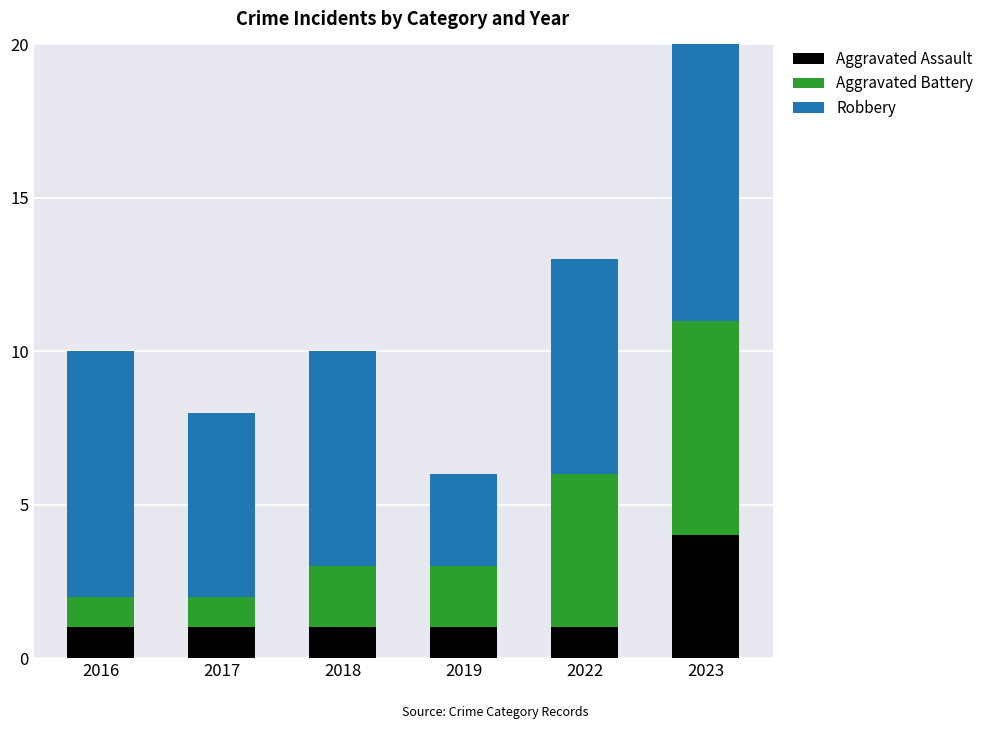

Rank the series by their average value, from lowest to highest.

Aggravated Assault, Aggravated Battery, Robbery